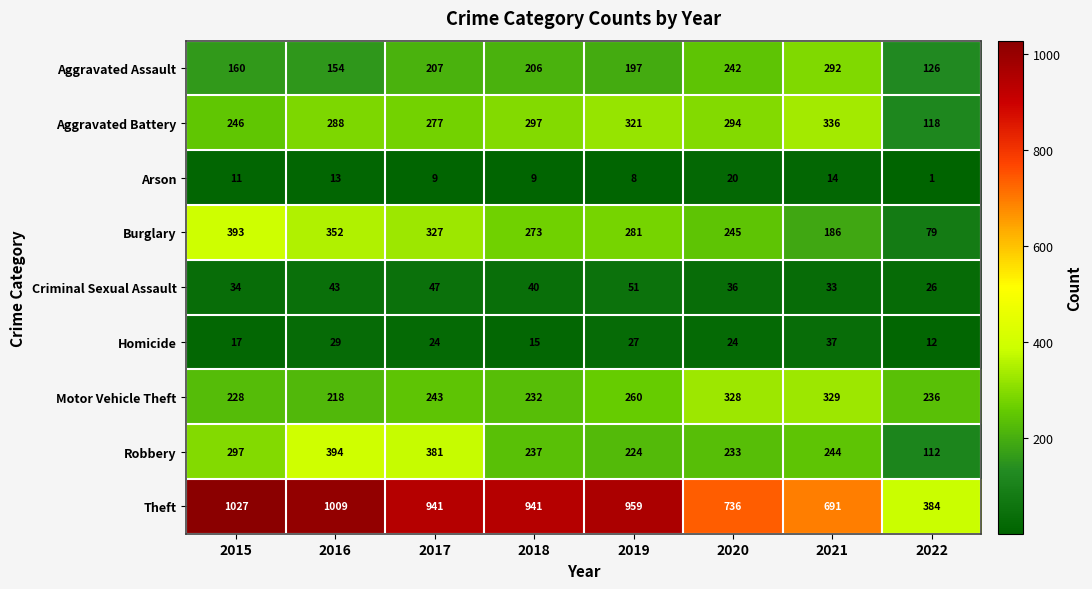

Rank the series by their maximum value, from lowest to highest.

Arson, Homicide, Criminal Sexual Assault, Aggravated Assault, Motor Vehicle Theft, Aggravated Battery, Burglary, Robbery, Theft